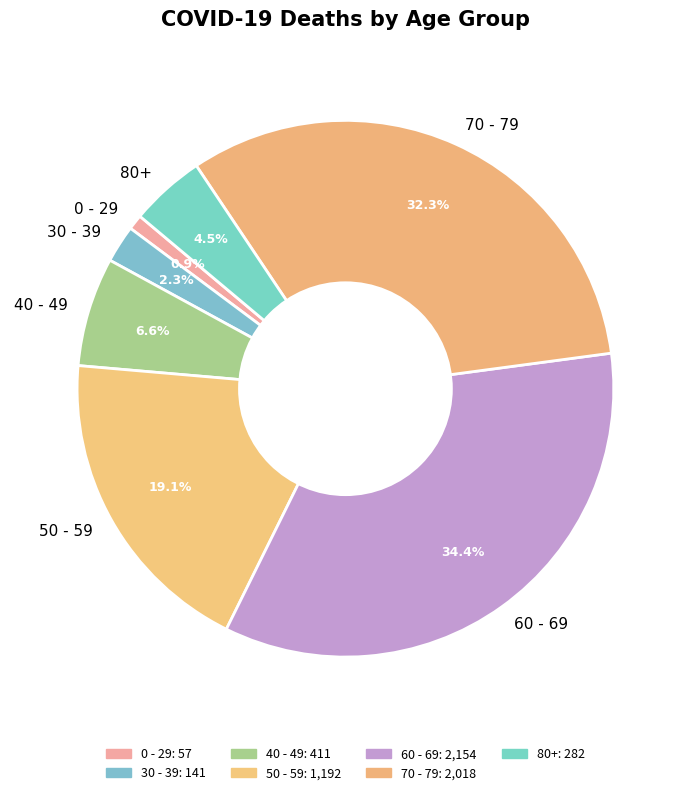

Which category has the biggest portion of the pie?

60 - 69